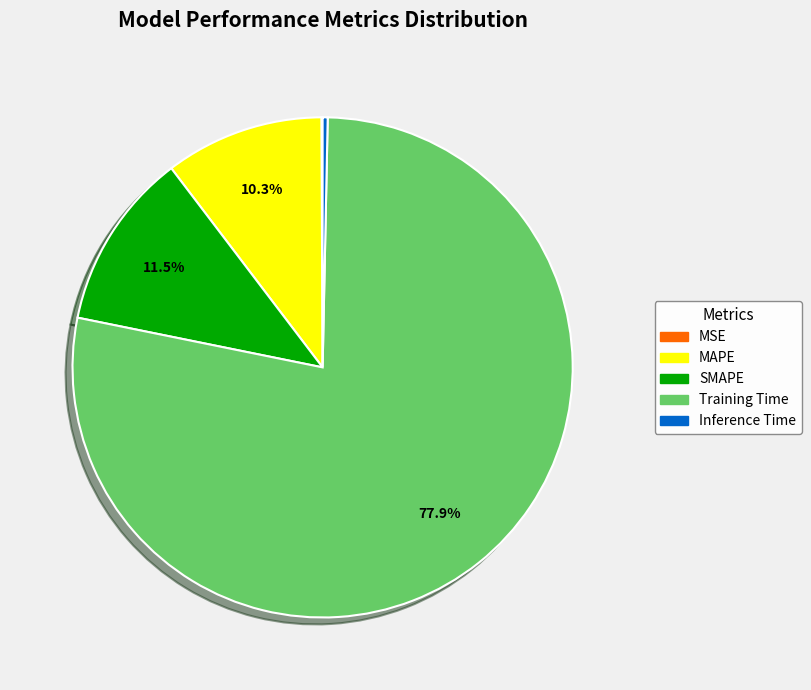

Which slice is the largest?

Training Time